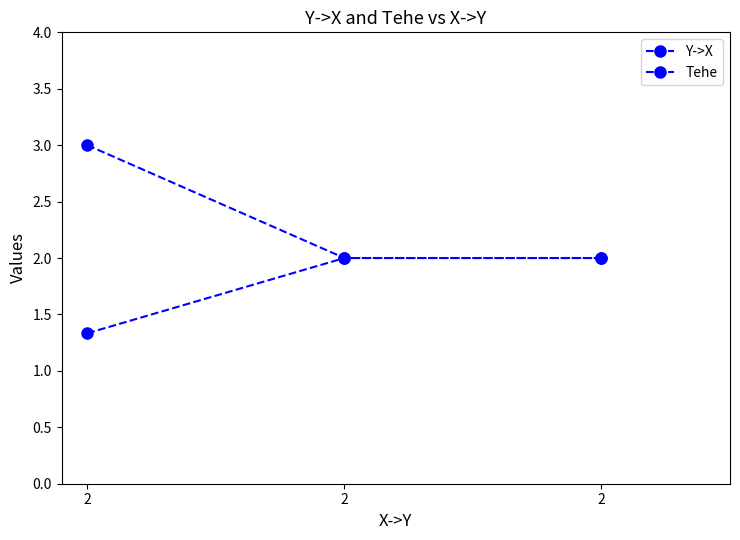

Which series changed the most between 2 and 2?

Y->X